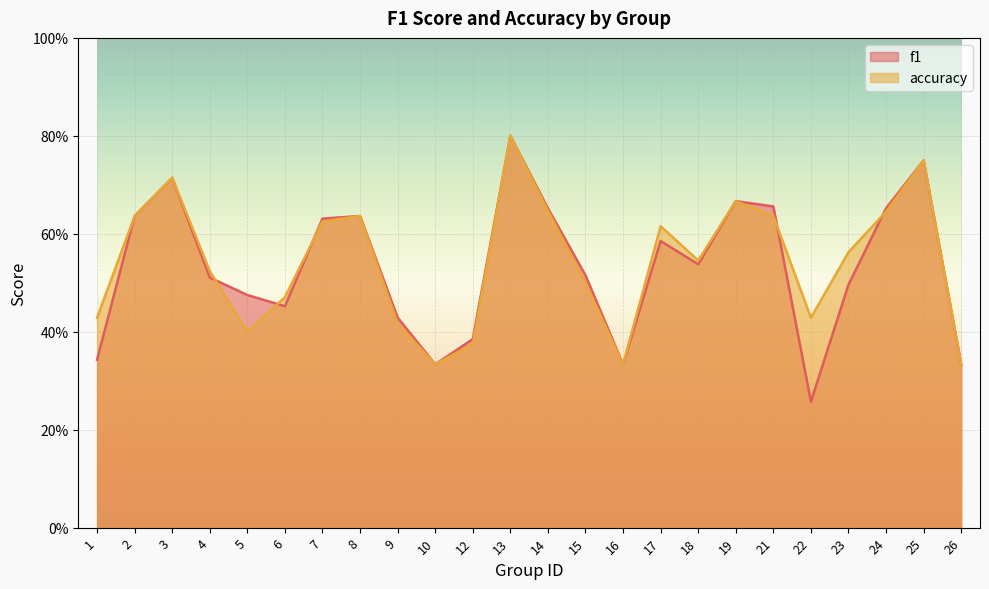

What is the difference between the accuracy values at 13 and 12?

0.4